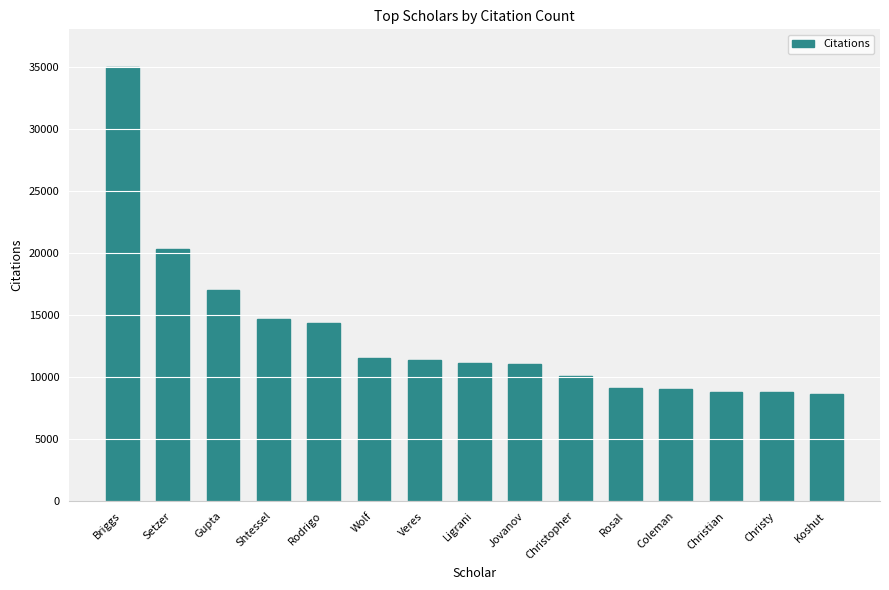

What is the label of the 4th bar from the right?

Coleman